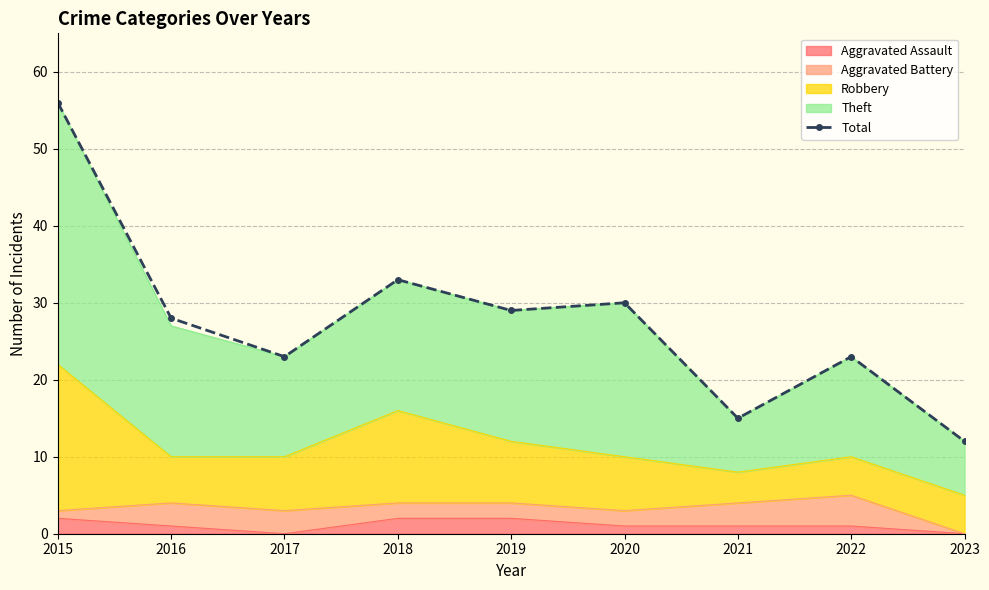

Reading left to right, what are all the values shown in this chart?

2015=56	2016=28	2017=23	2018=33	2019=29	2020=30	2021=15	2022=23	2023=12